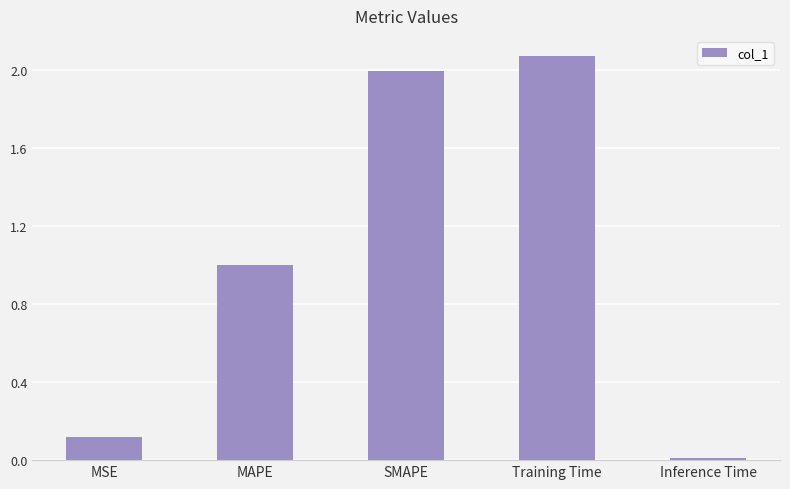

What position from the right is MSE?

5